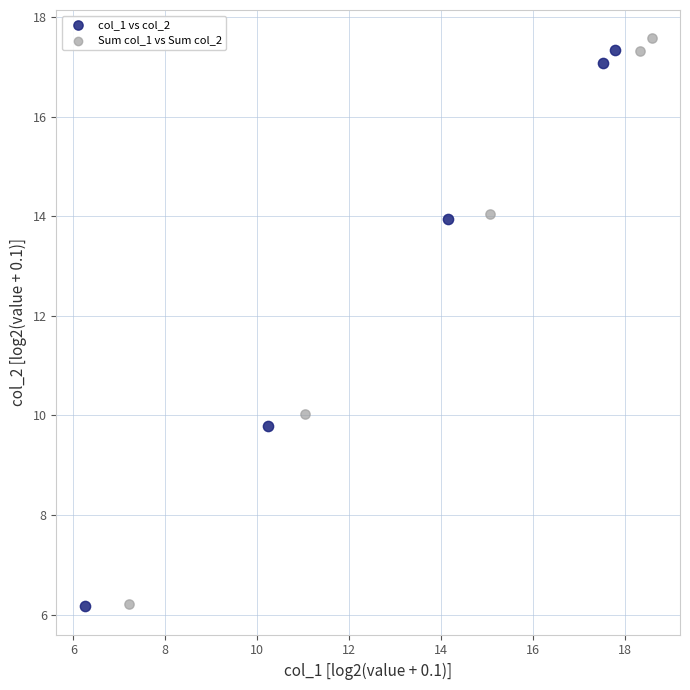

Which series has the largest Y range (max minus min)?

Sum col_1 vs Sum col_2